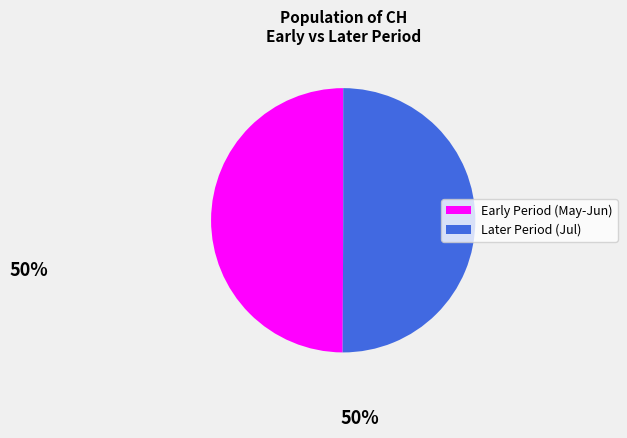

How many segments does this pie chart have?

2